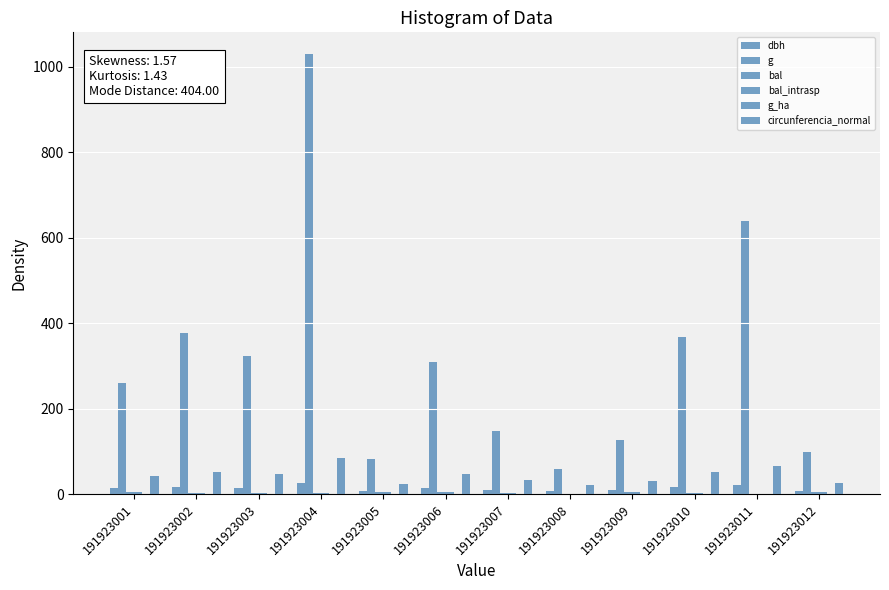

How many distinct data groups are displayed?

6